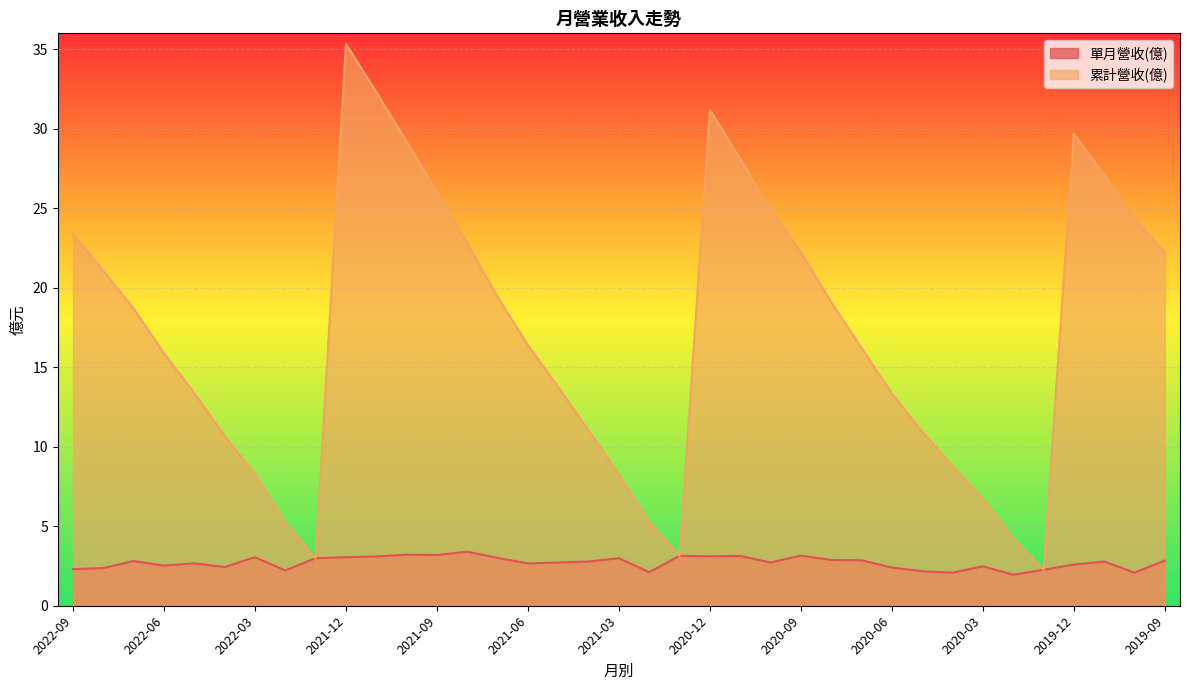

True or false: 累計營收(億) and 單月營收(億) intersect in this chart.

False